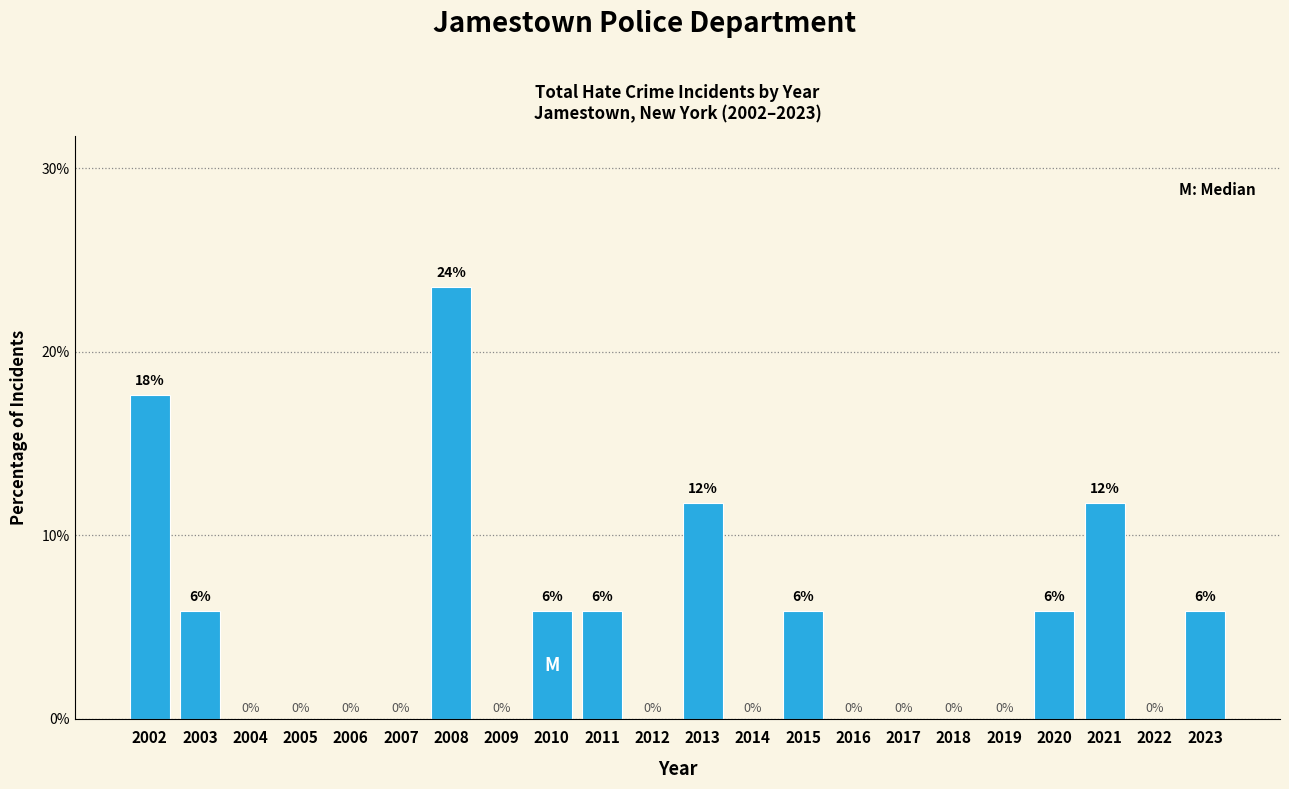

Approximately how many times larger is the value at 2011 compared to 2013?

0.5